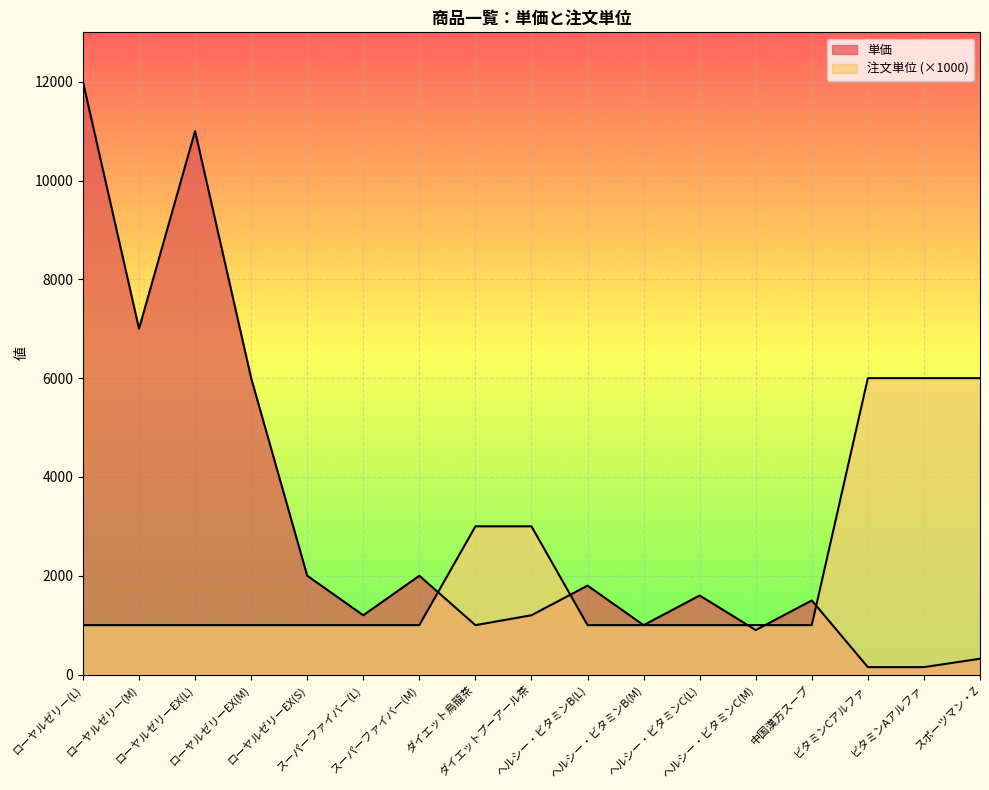

How many lines are shown in the chart?

2